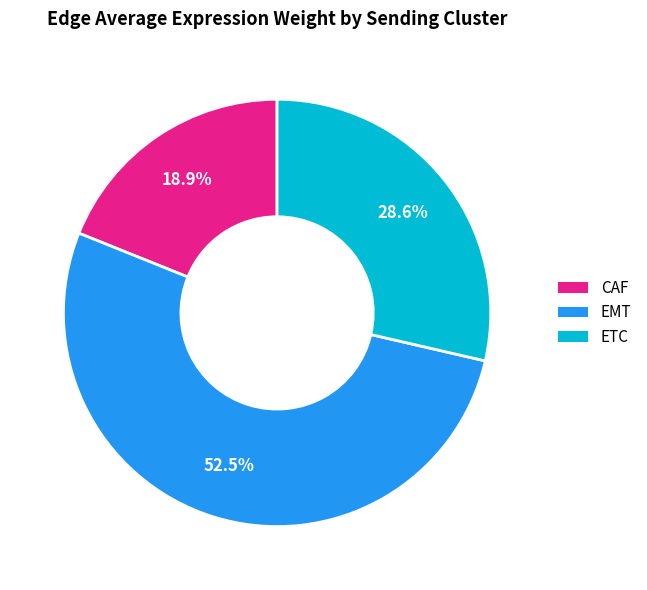

To the nearest percent, what is the difference between the largest and smallest slice percentages?

34%